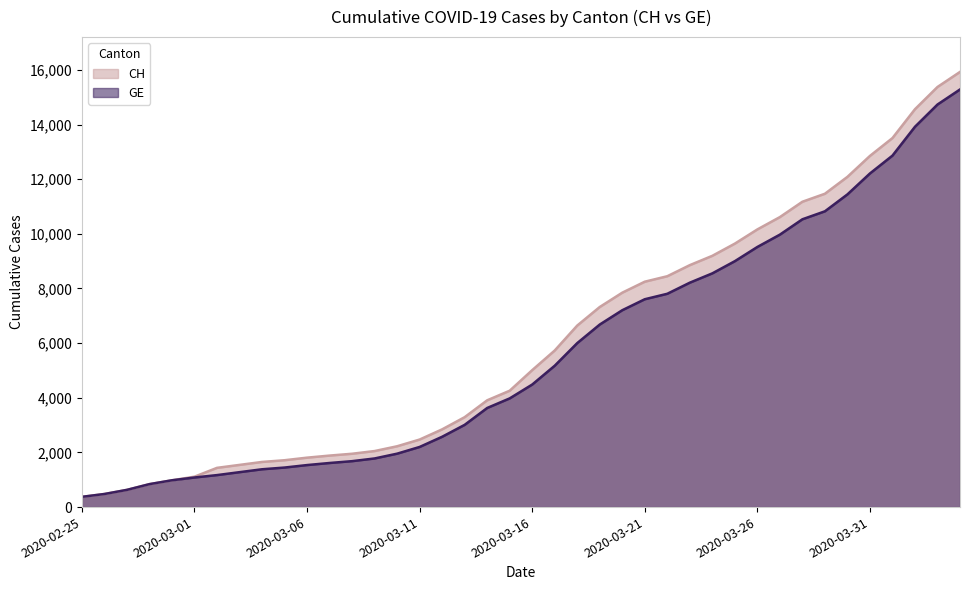

True or false: CH has more than 0 points higher than both neighbors.

False